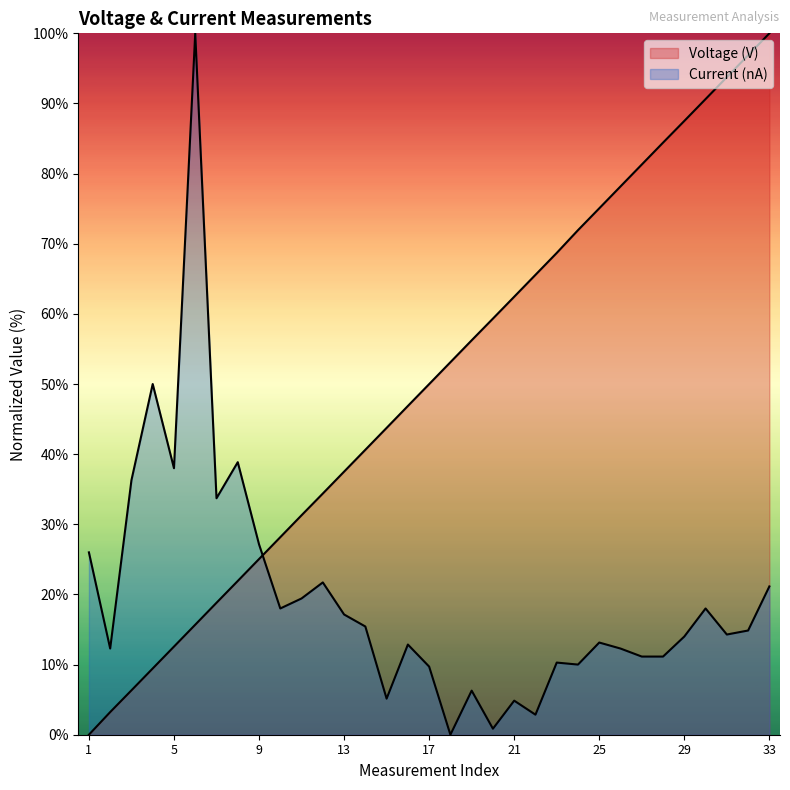

How many categories are shown in the chart?

33